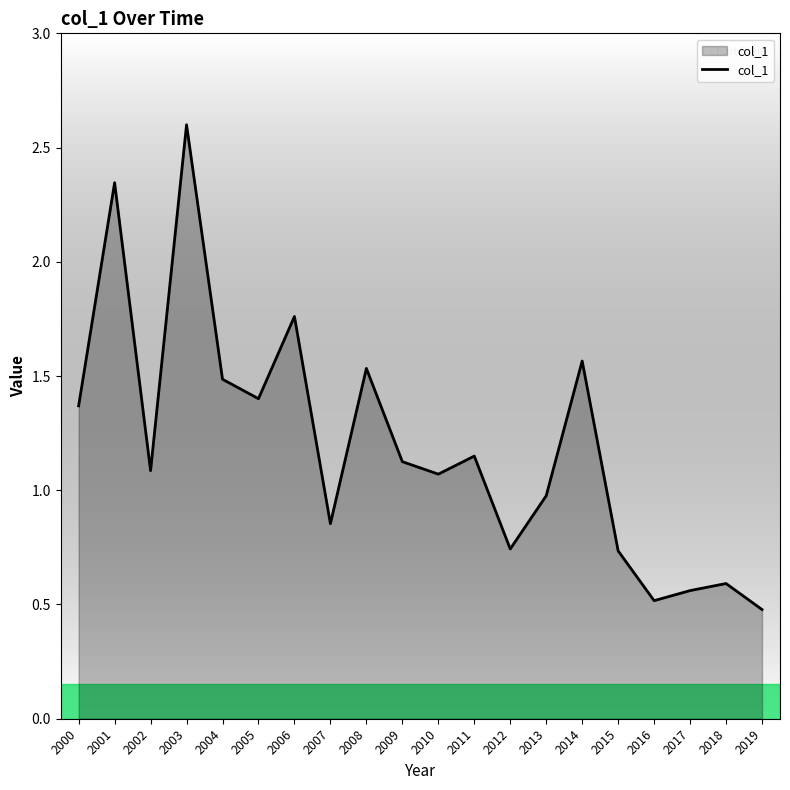

What is the change in value from 2001 to 2002?

-1.3